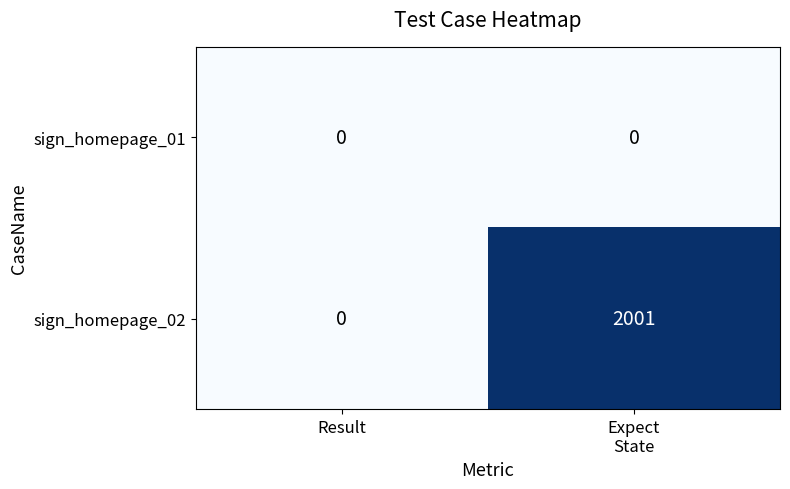

What is the difference between the maximum and minimum values in the sign_homepage_02 series?

2001